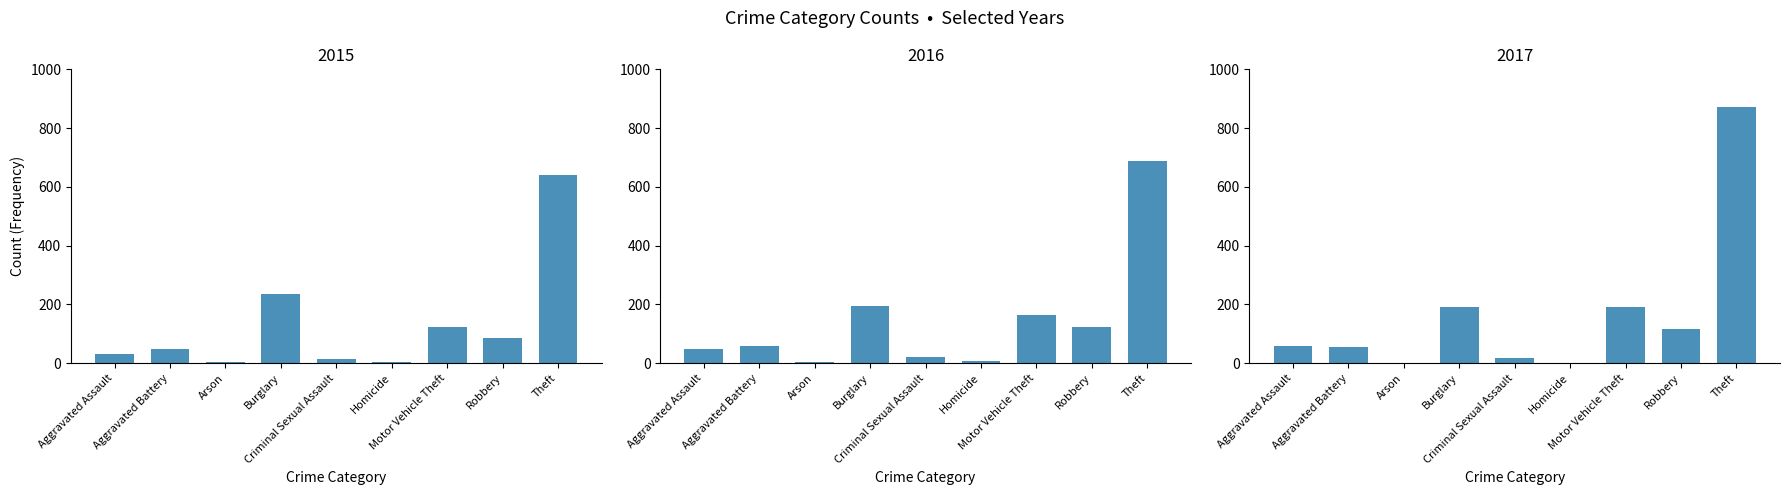

Where does the 2017 series first go above 59?

Burglary